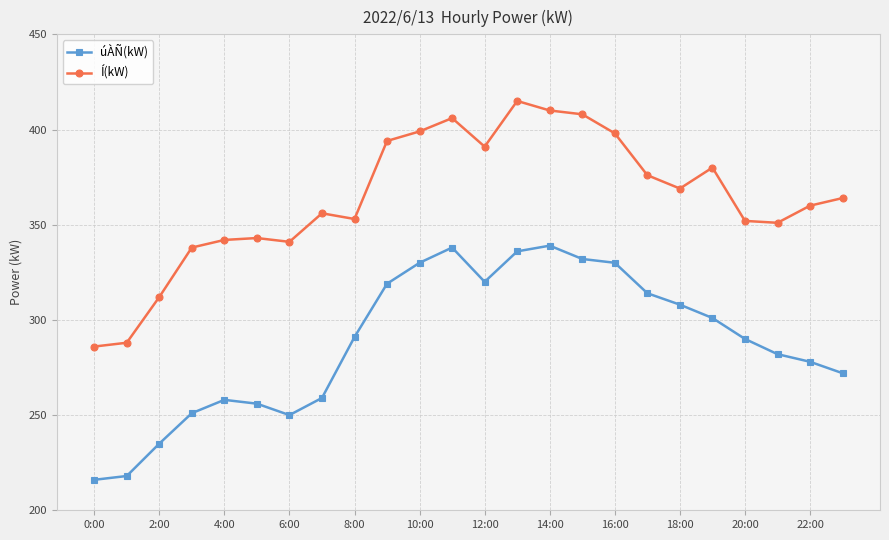

What is the value of the úÀÑ(kW) point at the 13th from the left?

320